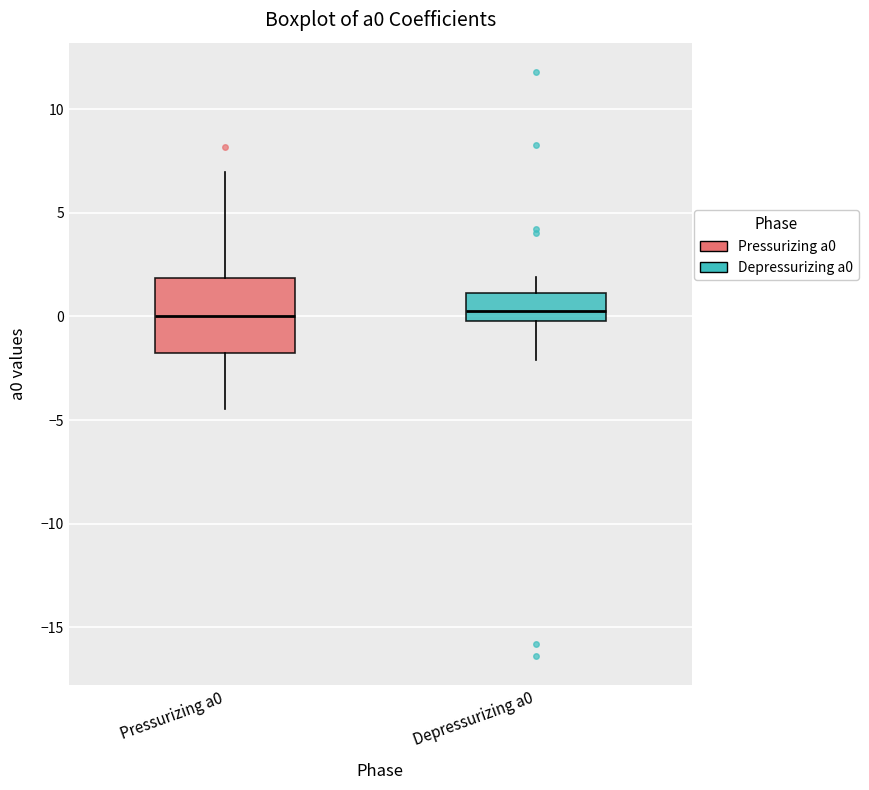

Where is the lower edge of the box for Depressurizing a0 on the y-axis? The values are not printed on the chart, so give them approximately, as read against the axis.

0.0